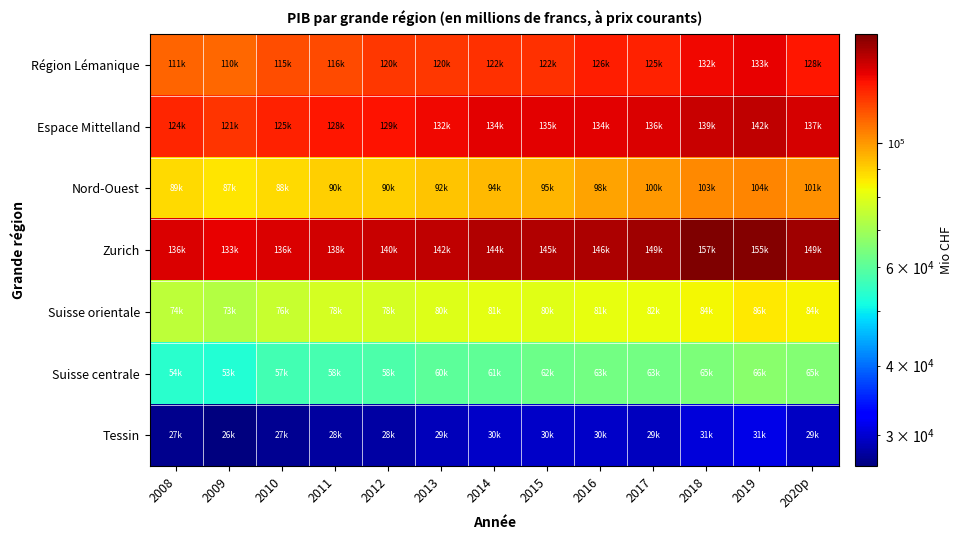

What is the difference between the highest and lowest values at 2016?

116717.2